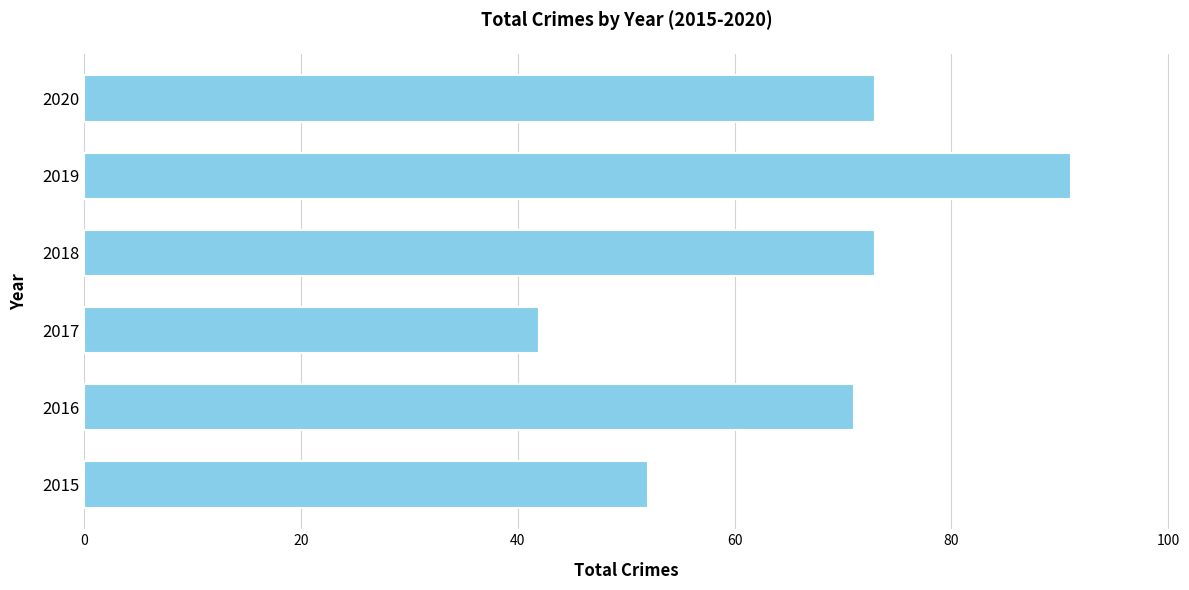

What is the smallest value displayed?

42